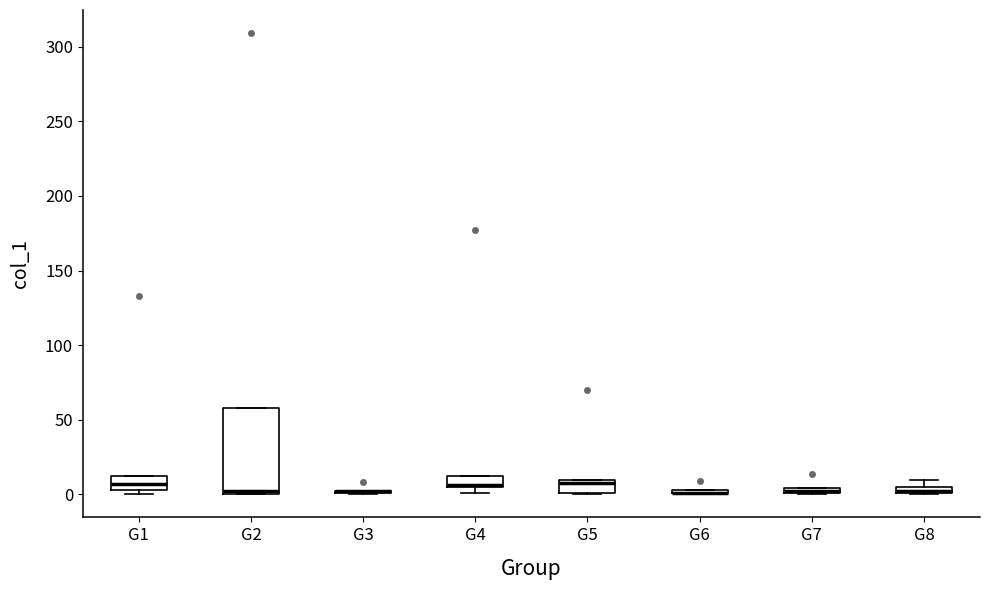

Comparing the boxes themselves (not the whiskers), which one is the tallest?

G2